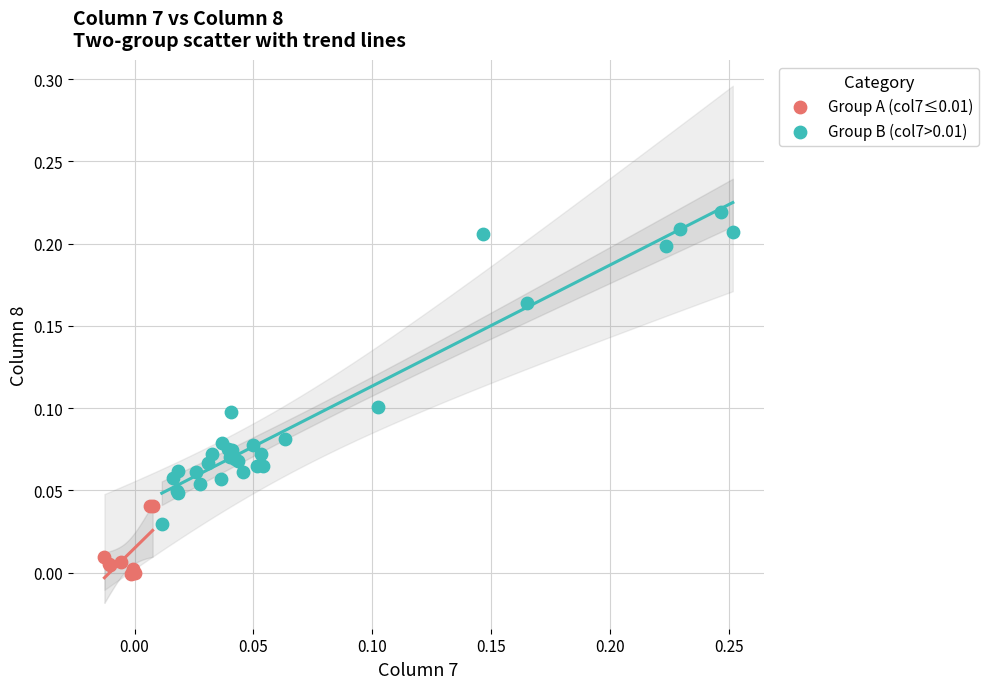

What are all the series names shown in the legend?

Group A (col7≤0.01), Group B (col7>0.01)